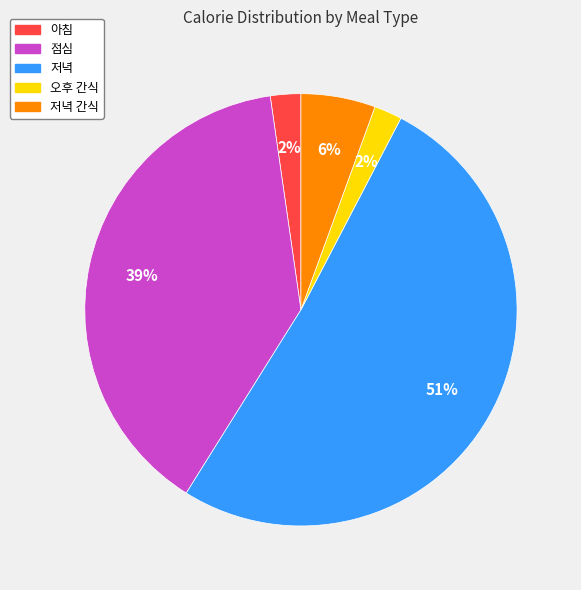

Between 오후 간식 and 저녁 간식, which is larger?

저녁 간식